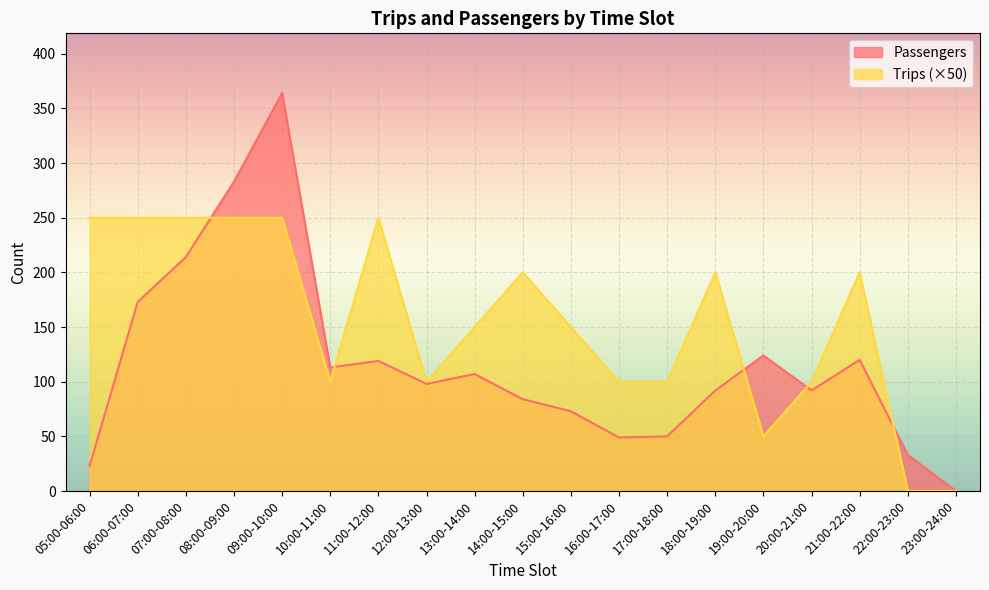

Which series has the largest total across all categories?

Trips (×50)